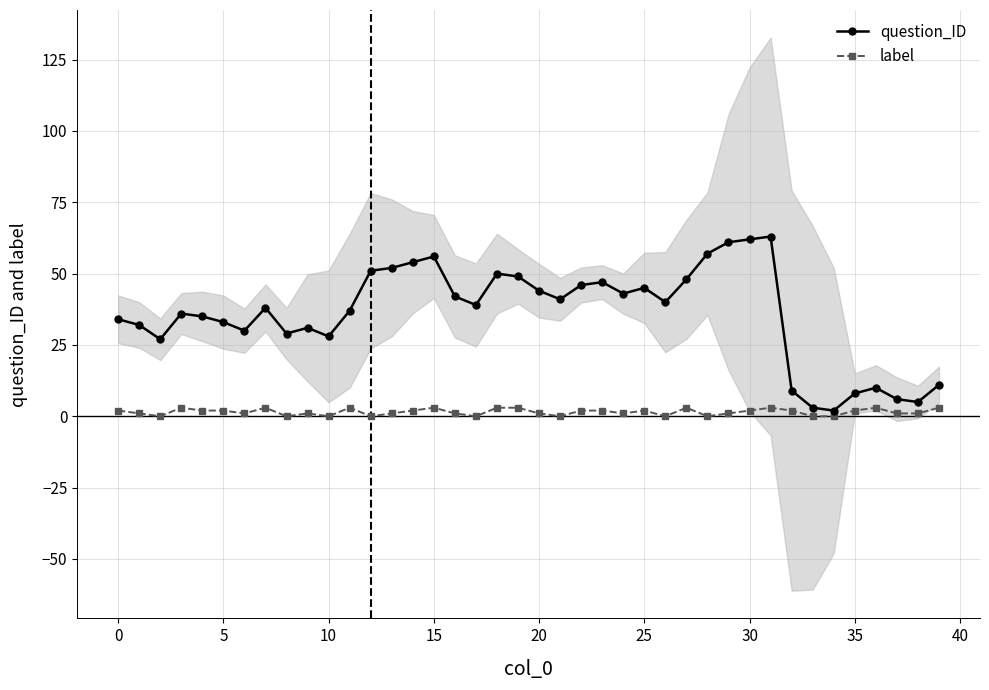

What is the total value across all series at 23?

49